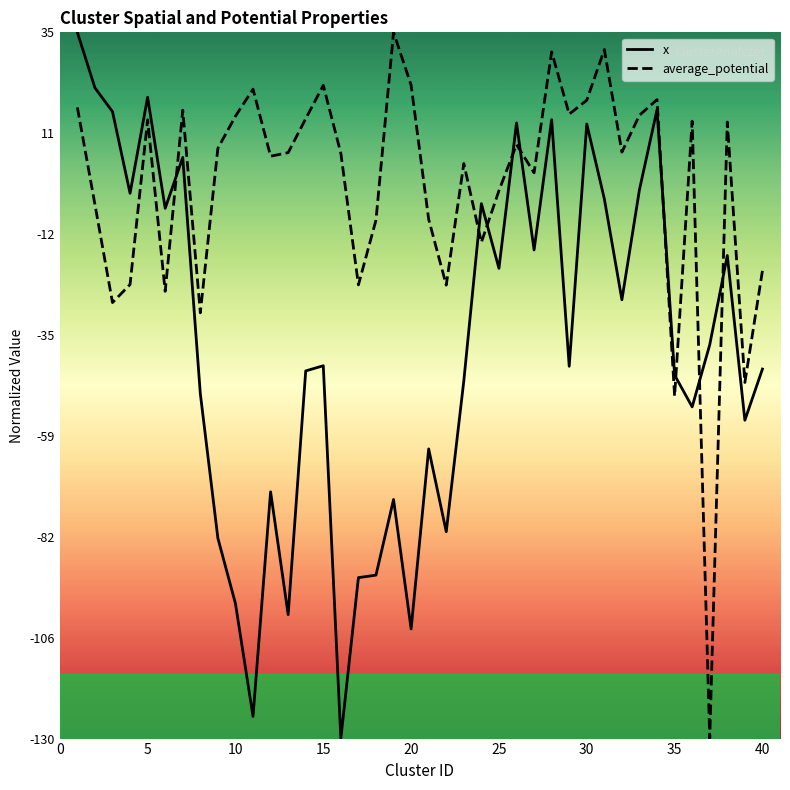

Rank the series by their average value, from highest to lowest.

average_potential, x